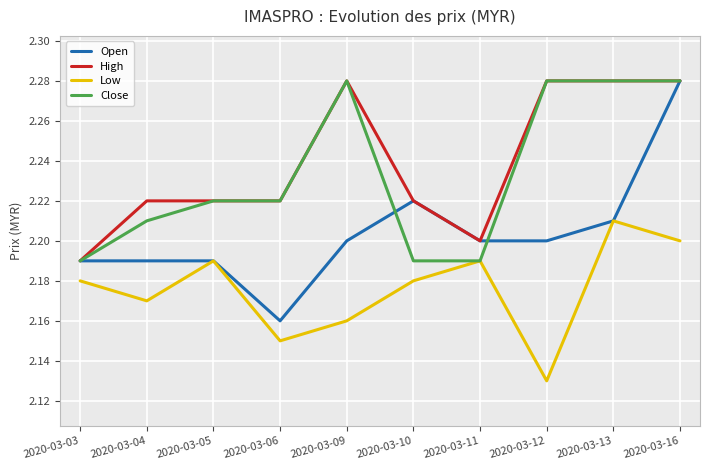

The value of Open at 2020-03-16 is 0.6. True or false?

False